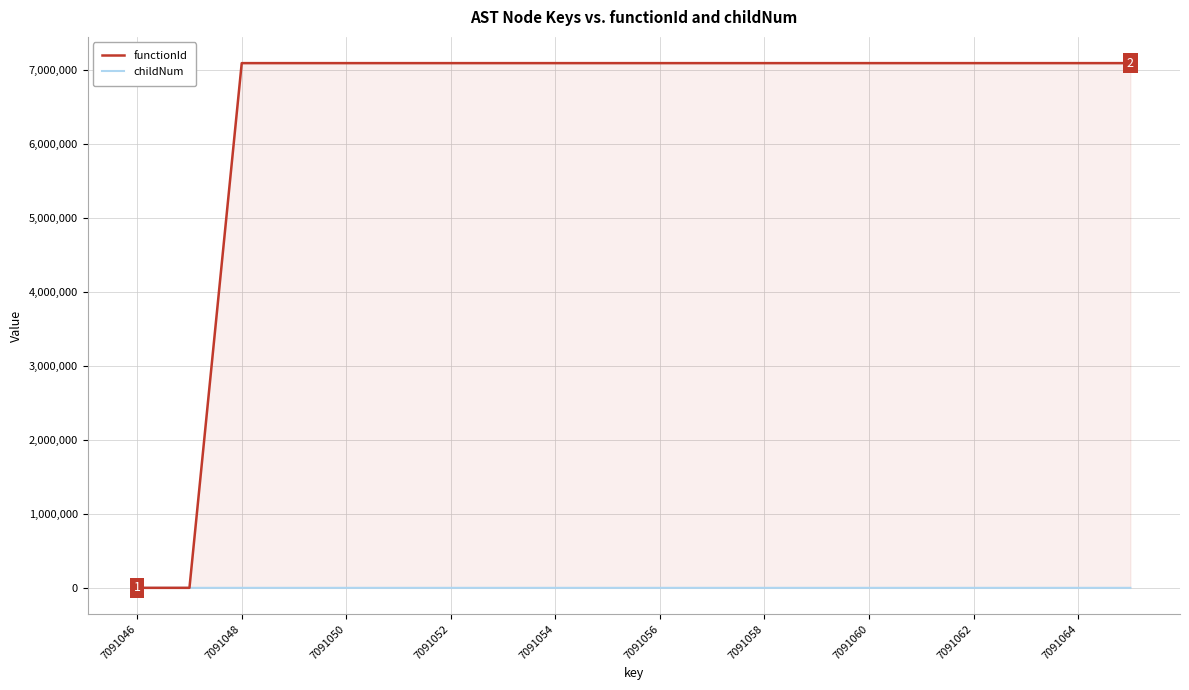

How many lines are shown in the chart?

2